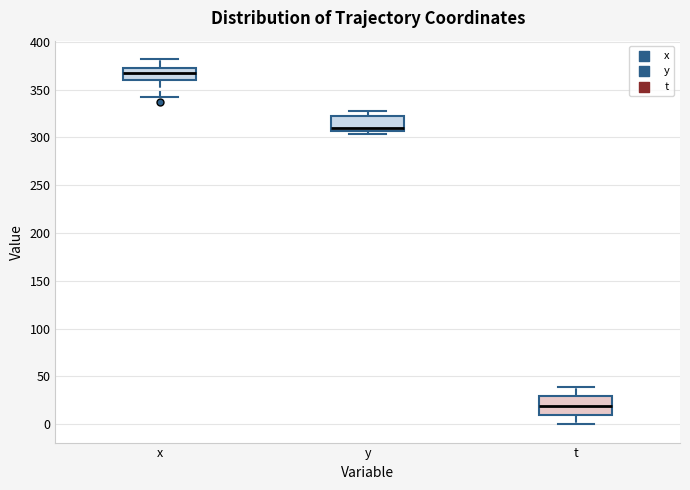

Which box's median line is the highest?

x